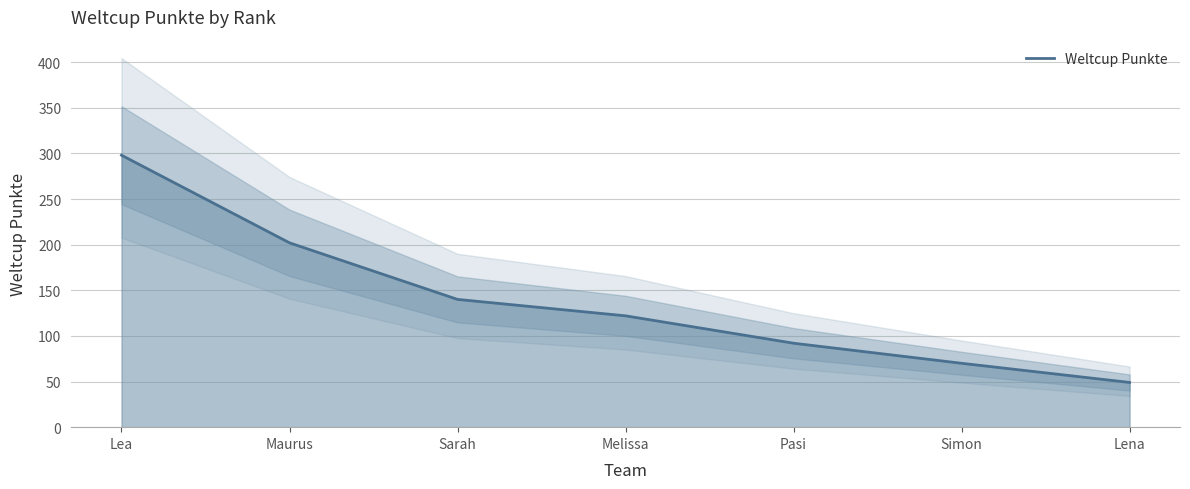

The value of Weltcup Punkte at Simon is 70. True or false?

True